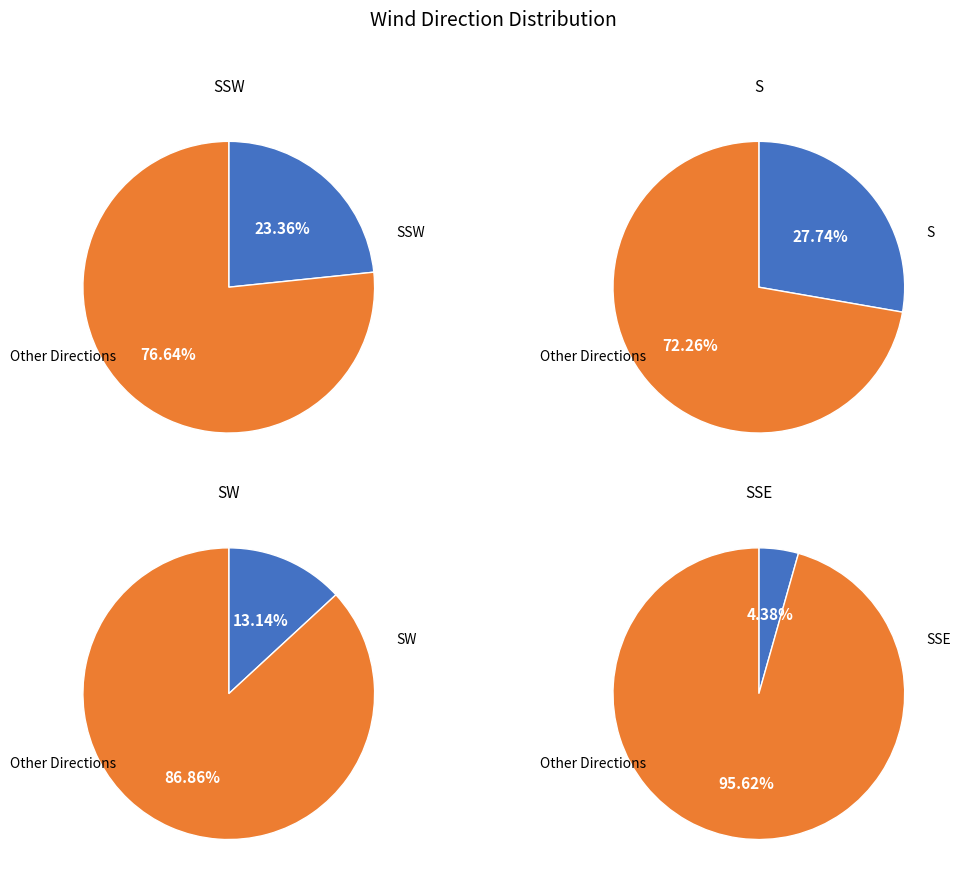

True or false: S accounts for 33% of the total.

False